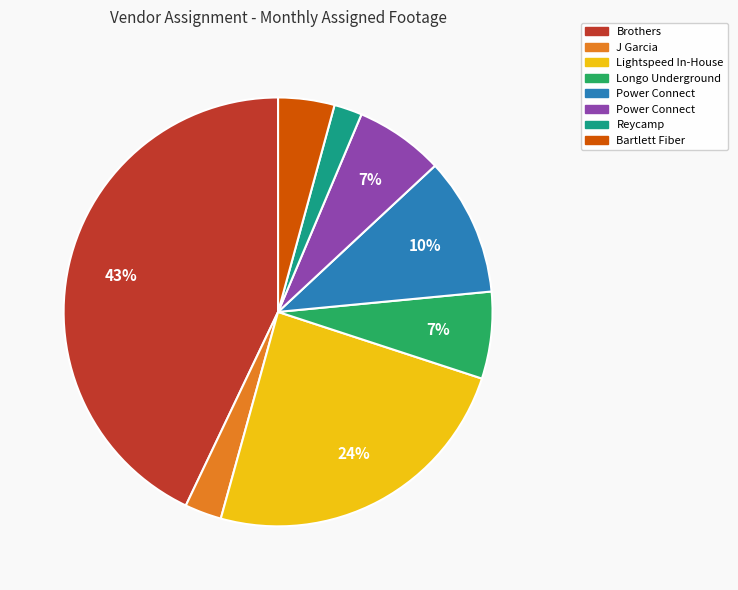

Does any single category account for the majority?

No